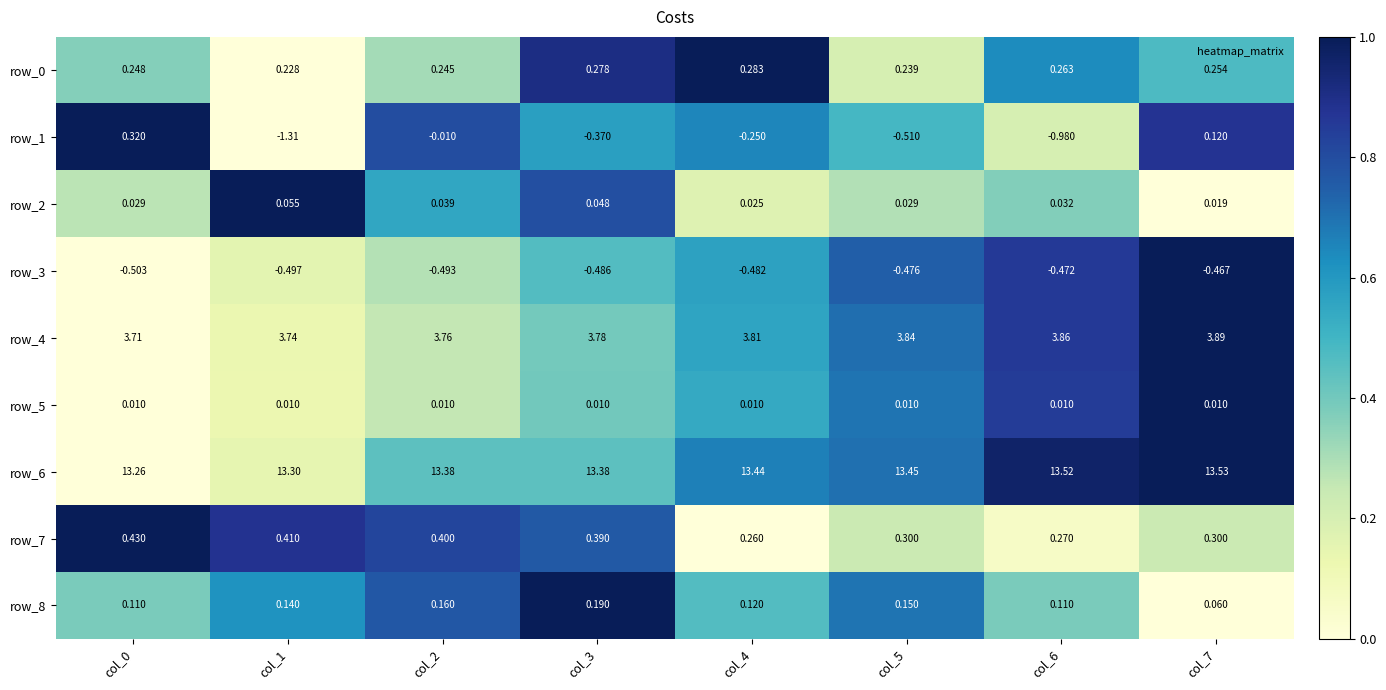

Is the value of row_6 at col_6 greater than the value of row_5 at col_5?

Yes